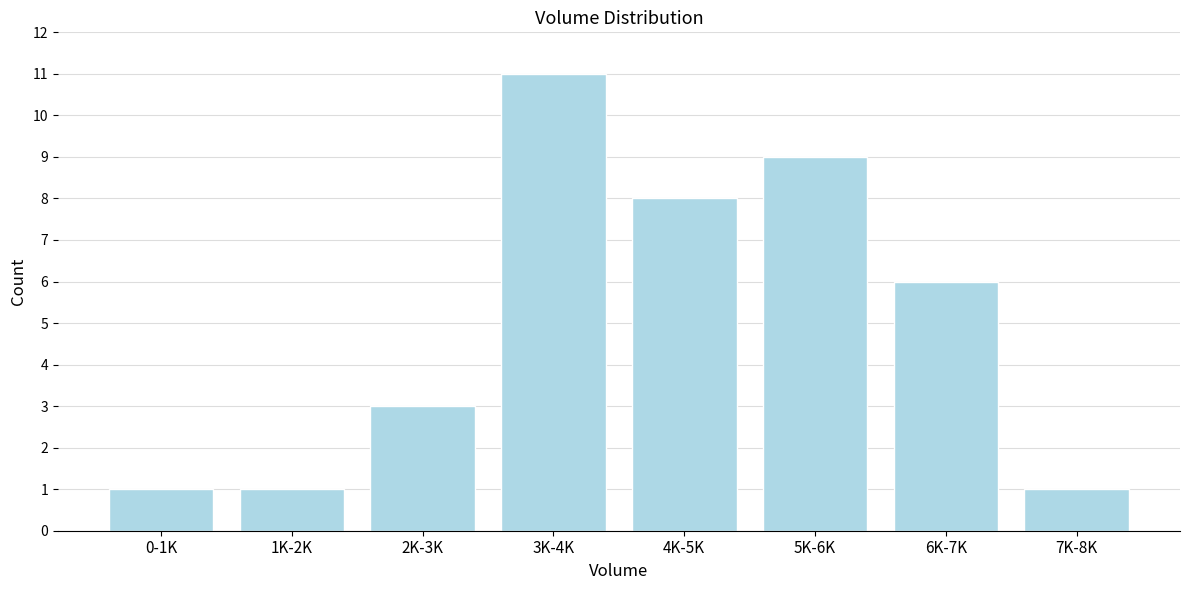

Reading left to right, list all the values displayed in this chart.

1	1	3	11	8	9	6	1